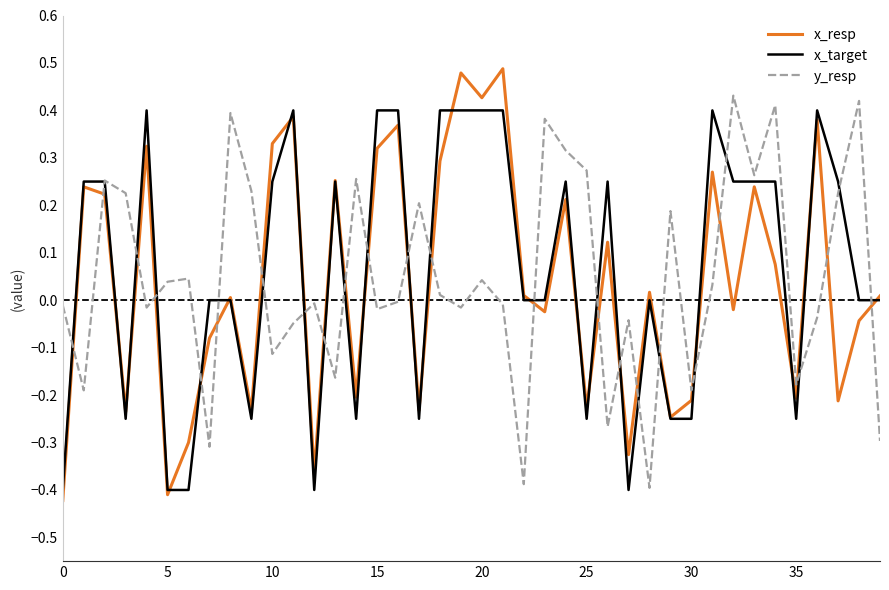

Which series ends up on top after the final intersection of x_resp and y_resp?

x_resp